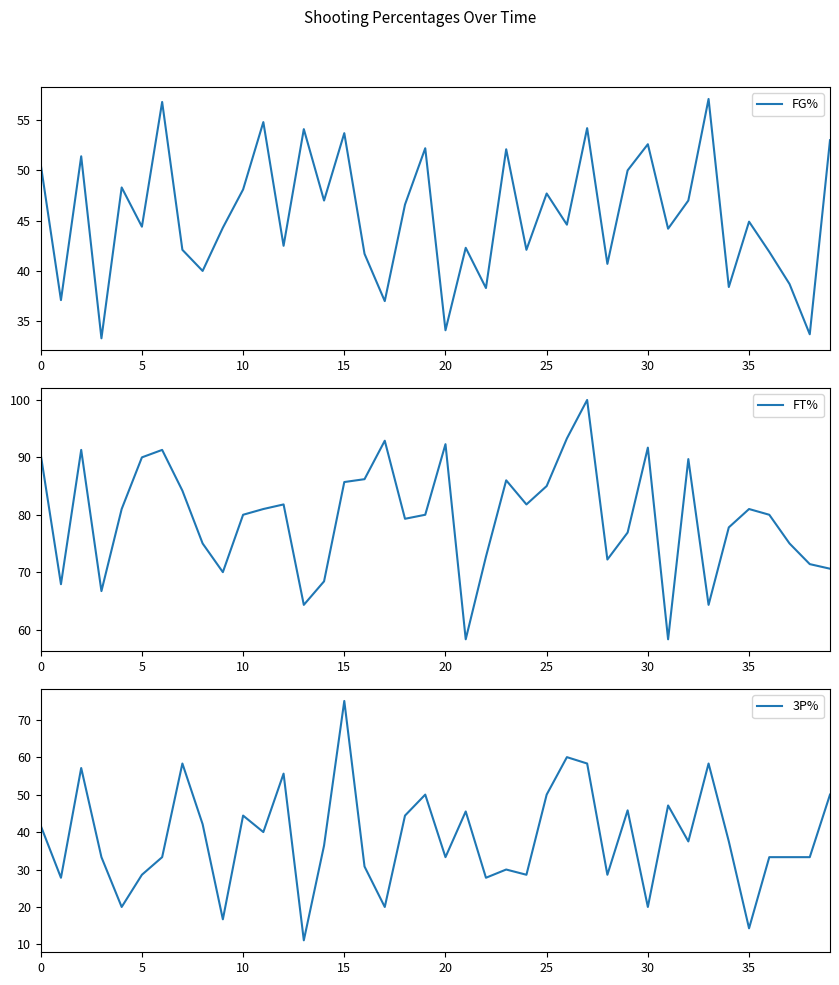

Rank the series by their average value, from lowest to highest.

3P%, FG%, FT%